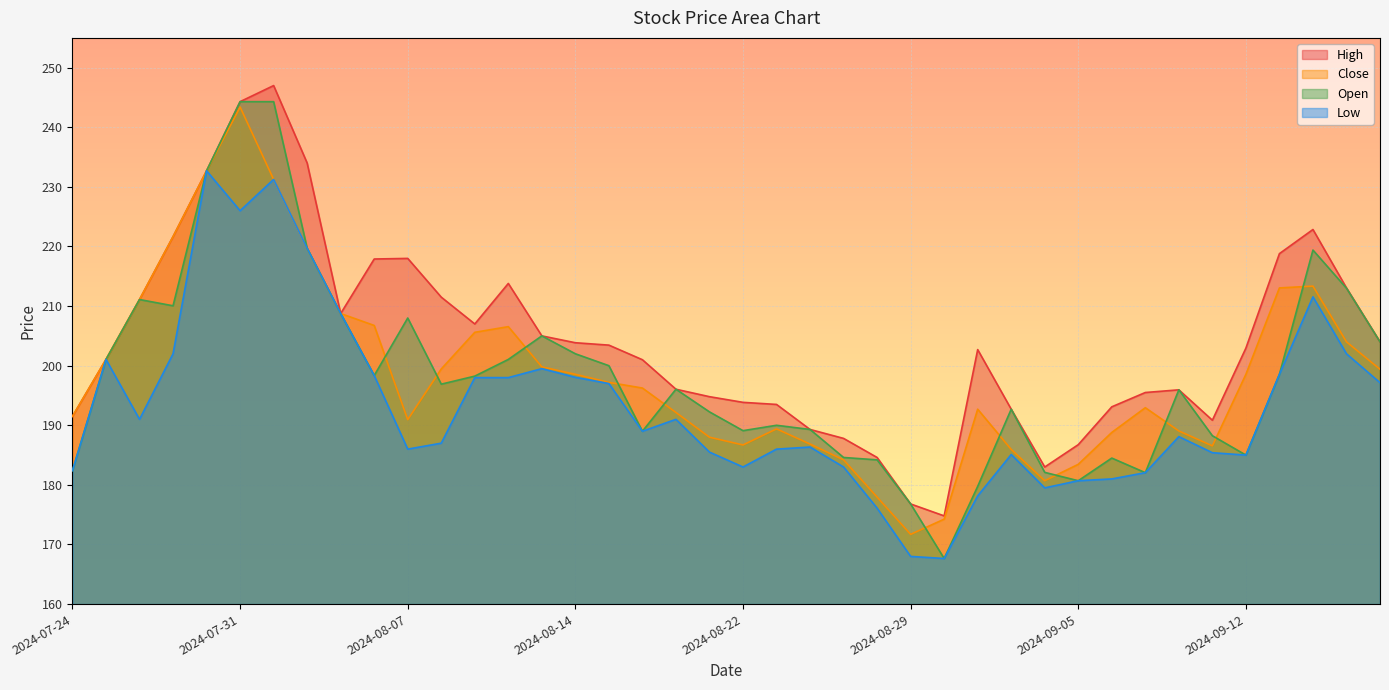

What is the label of the 26th point from the right?

2024-08-13